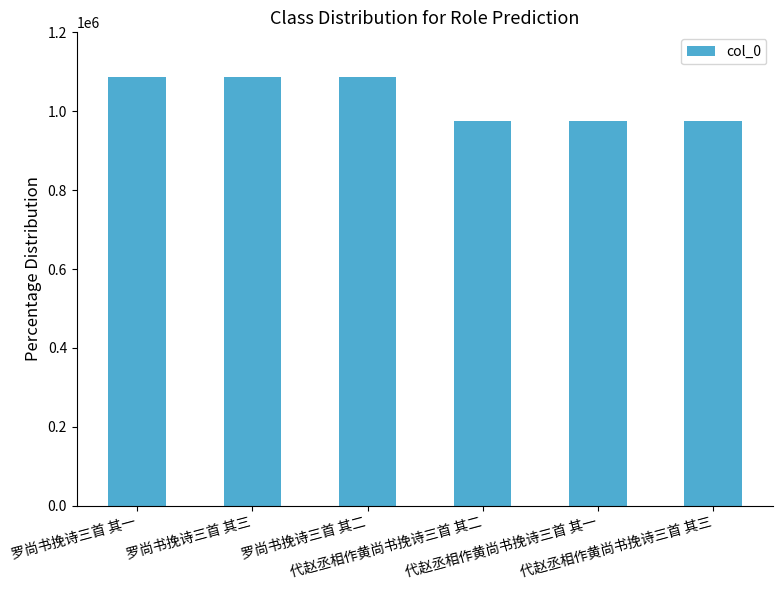

What is the average value?

1031125